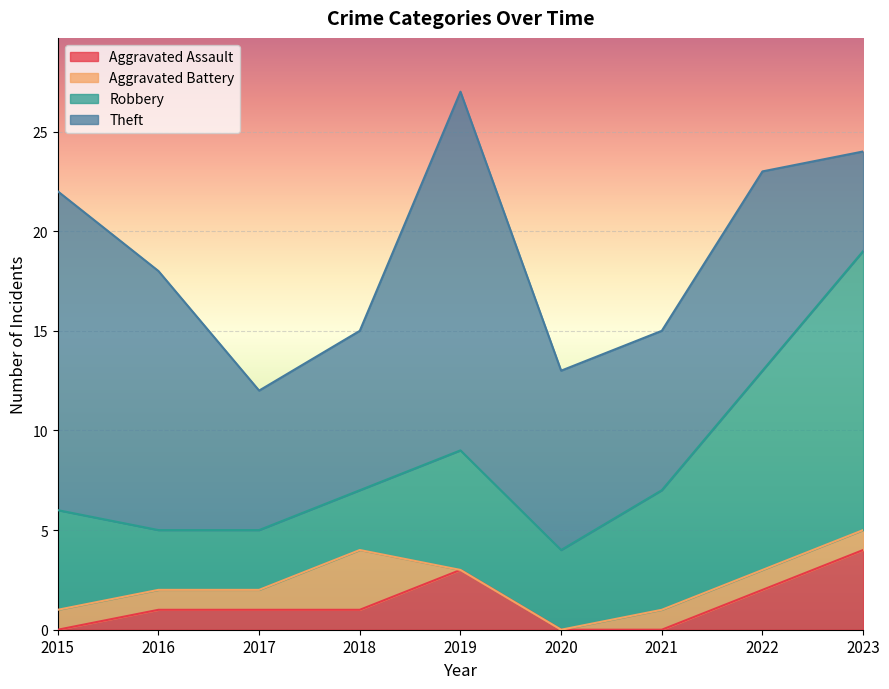

True or false: Aggravated Battery and Robbery cross at least once.

False